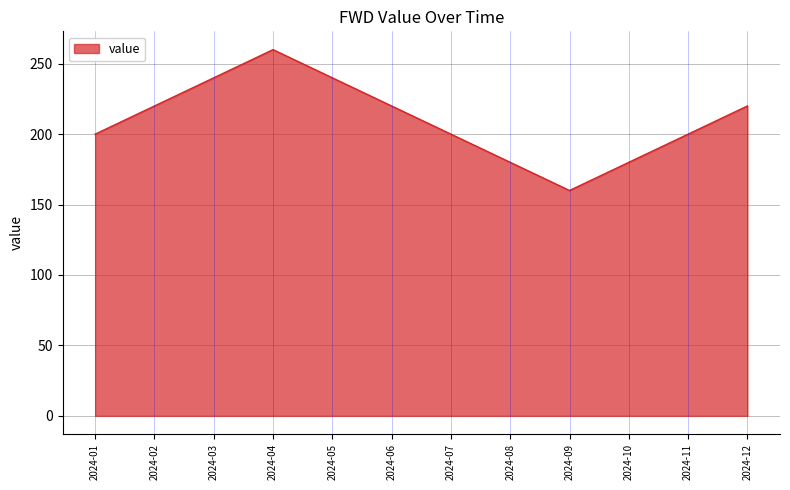

What is the greatest value displayed?

260